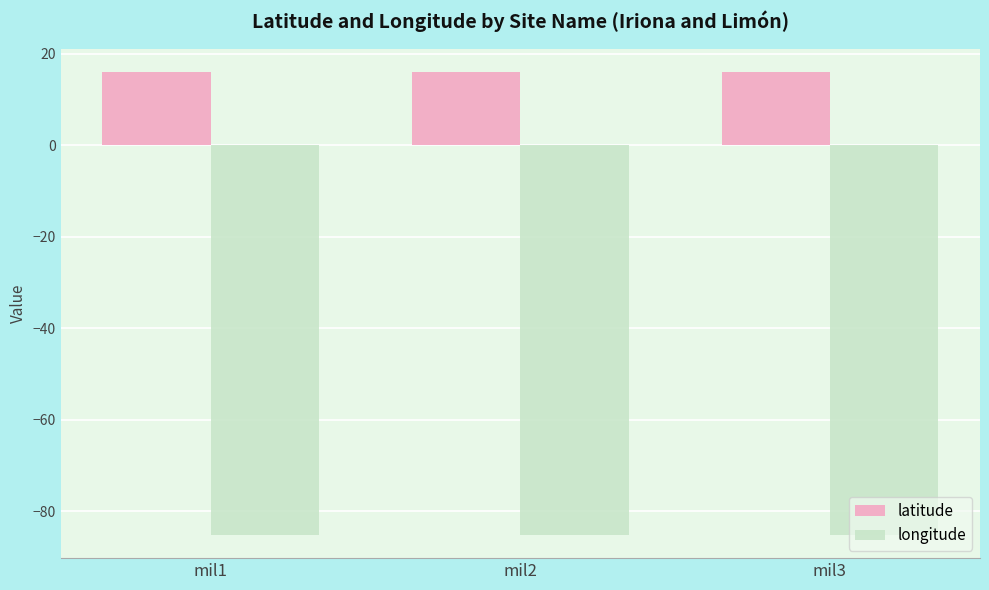

At mil3, list the series in order from smallest to largest.

longitude, latitude